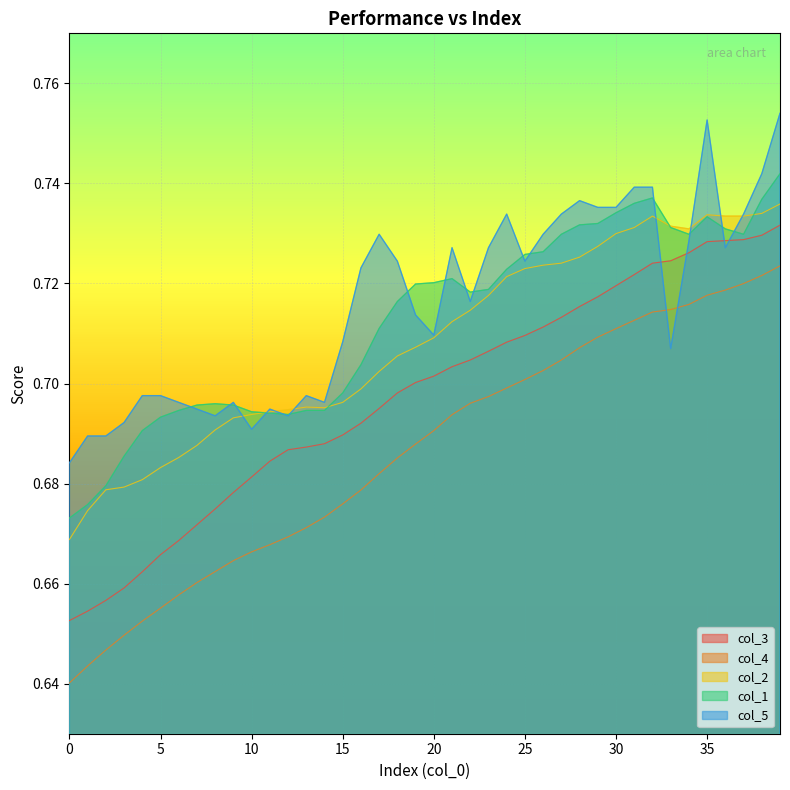

True or false: col_3 and col_1 intersect in this chart.

False